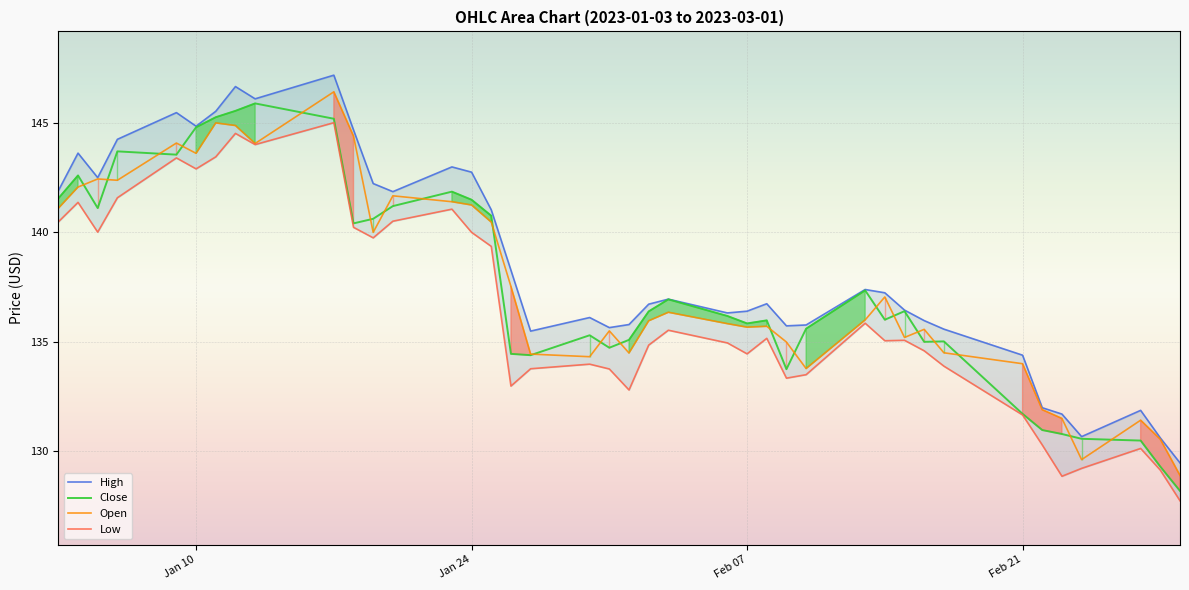

The value of Open at Jan 24 is 197.1. True or false?

False